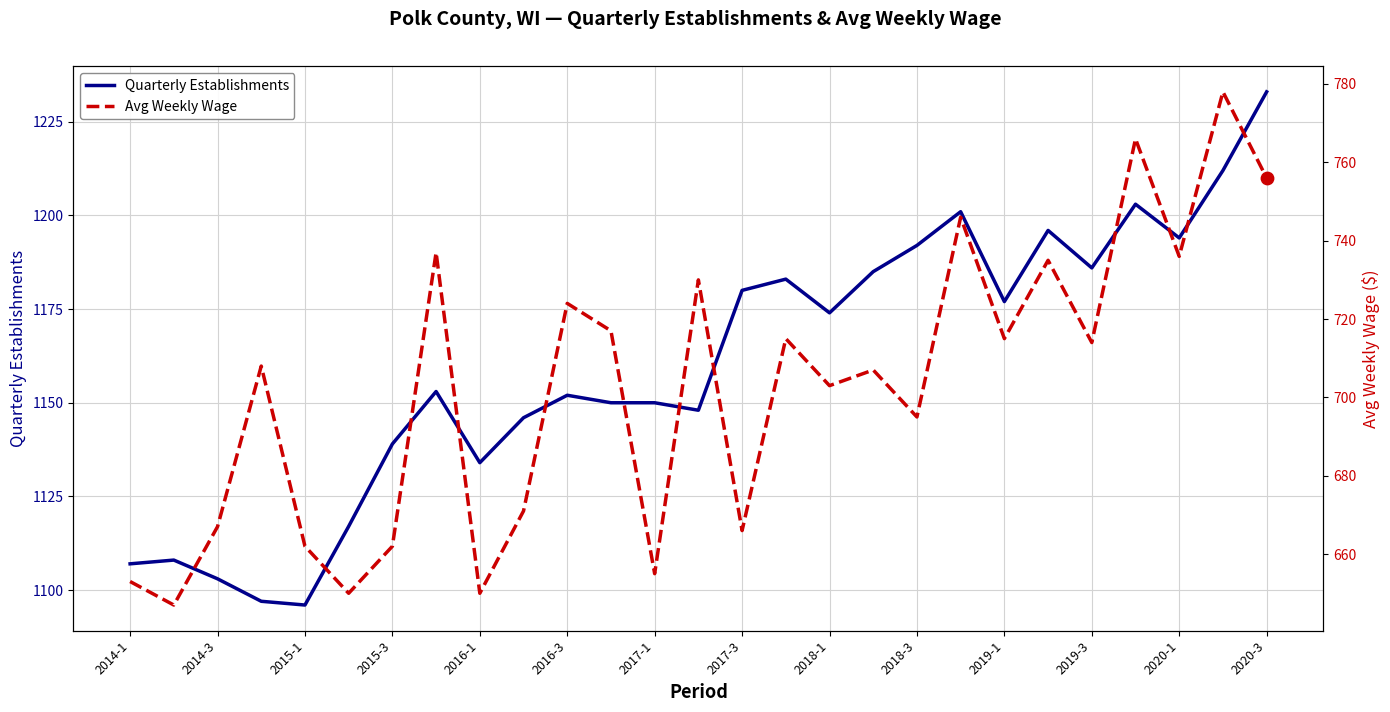

Which series reaches the minimum Y coordinate?

Avg Weekly Wage